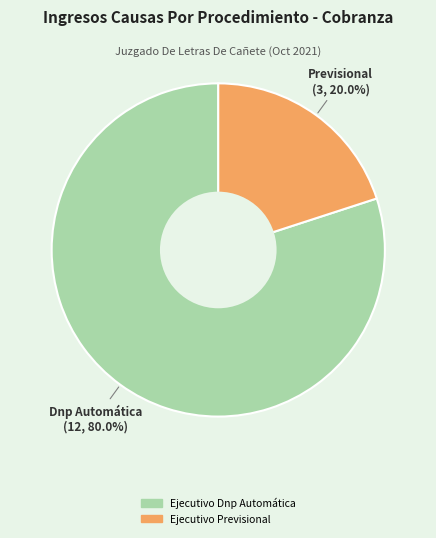

Between Ejecutivo Dnp Automática and Ejecutivo Previsional, which is larger?

Ejecutivo Dnp Automática